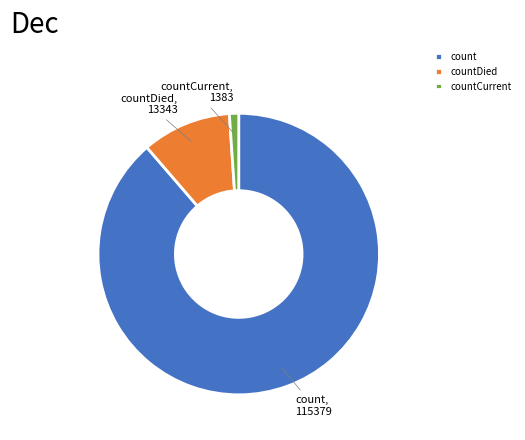

Is the sum of countDied and countCurrent greater than half?

No